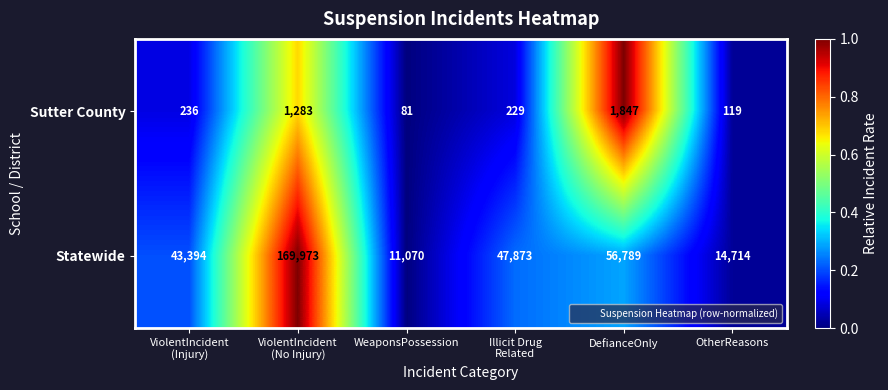

Which series has the largest total across all categories?

Statewide